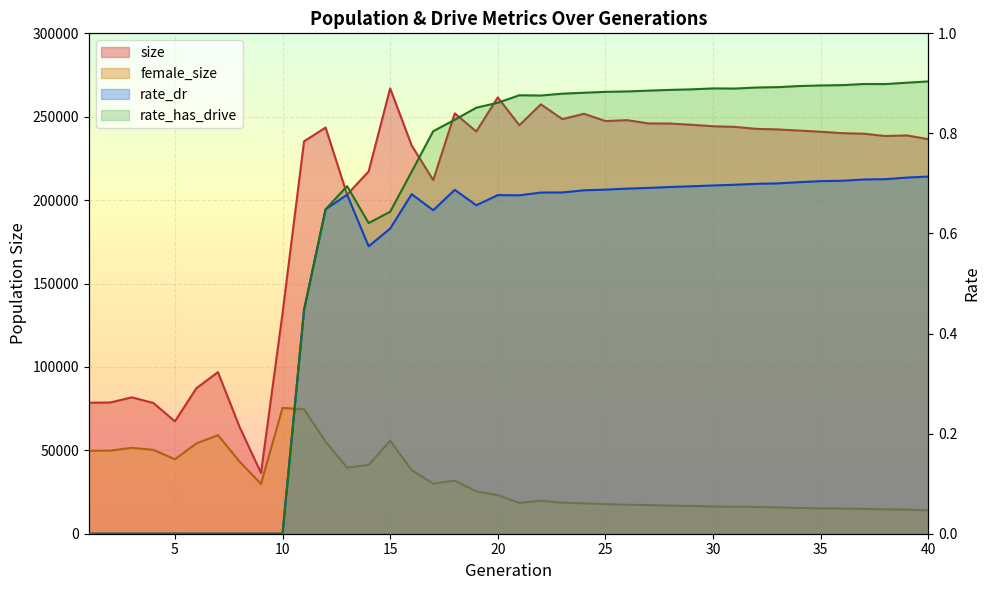

The value of size at 24 is 168053.3. True or false?

False